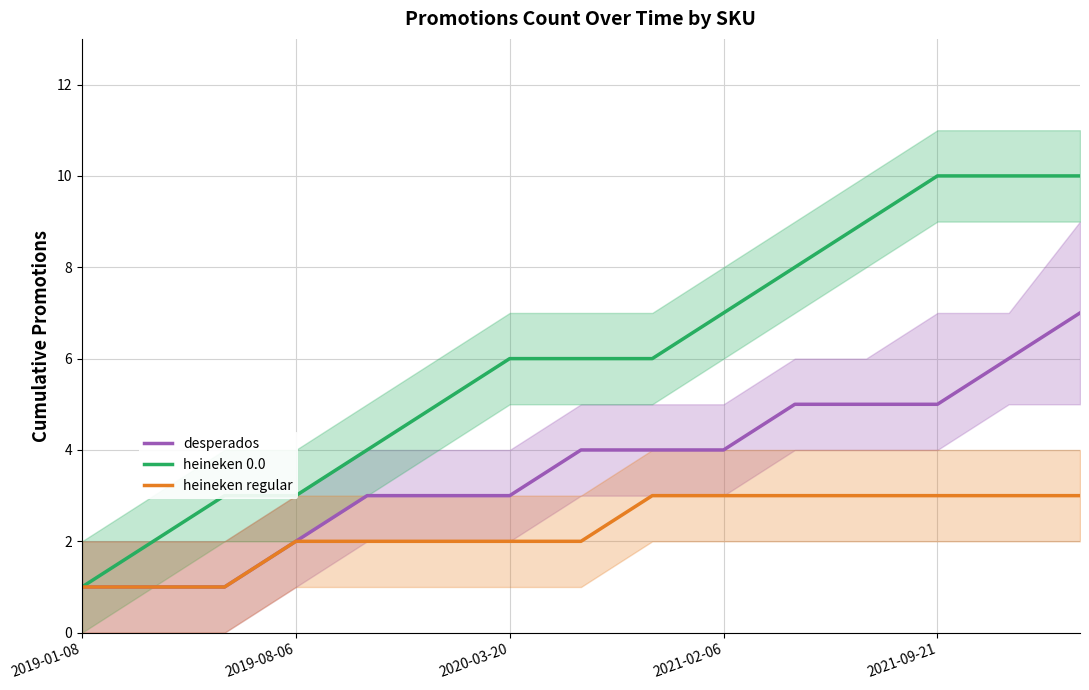

Which series has the widest spread of values?

heineken 0.0